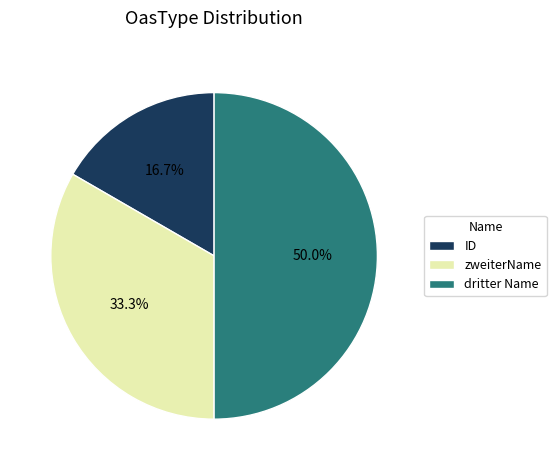

Does ID represent more than half of the total?

No